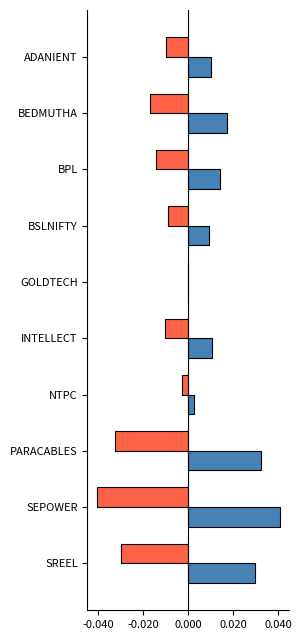

Which label corresponds to the largest value in the chart?

SEPOWER